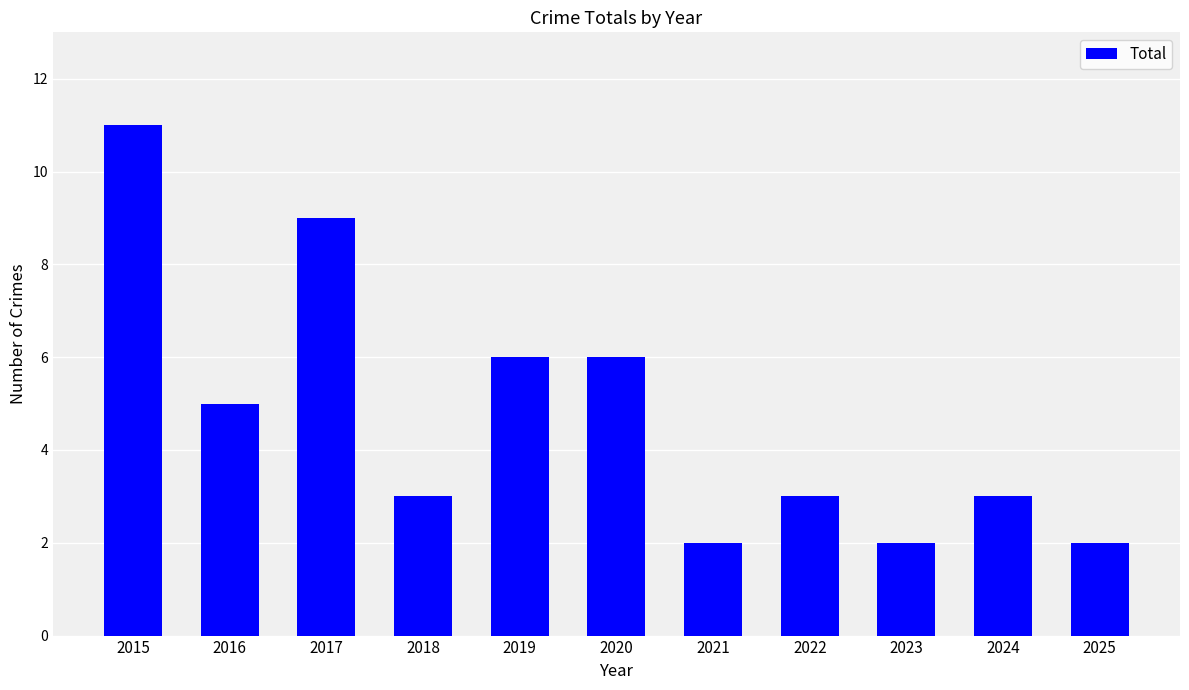

How many data points does each series have?

11